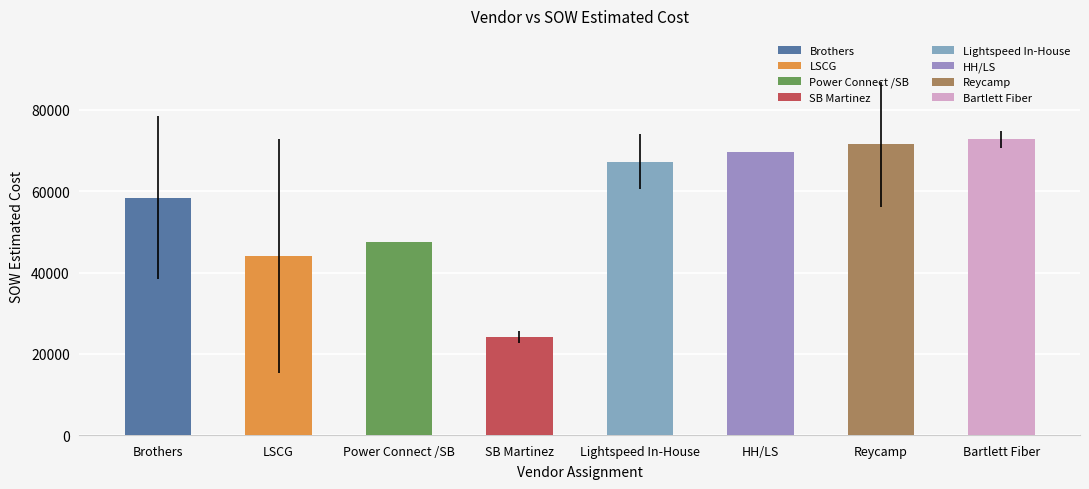

Read the value at Reycamp.

71528.0